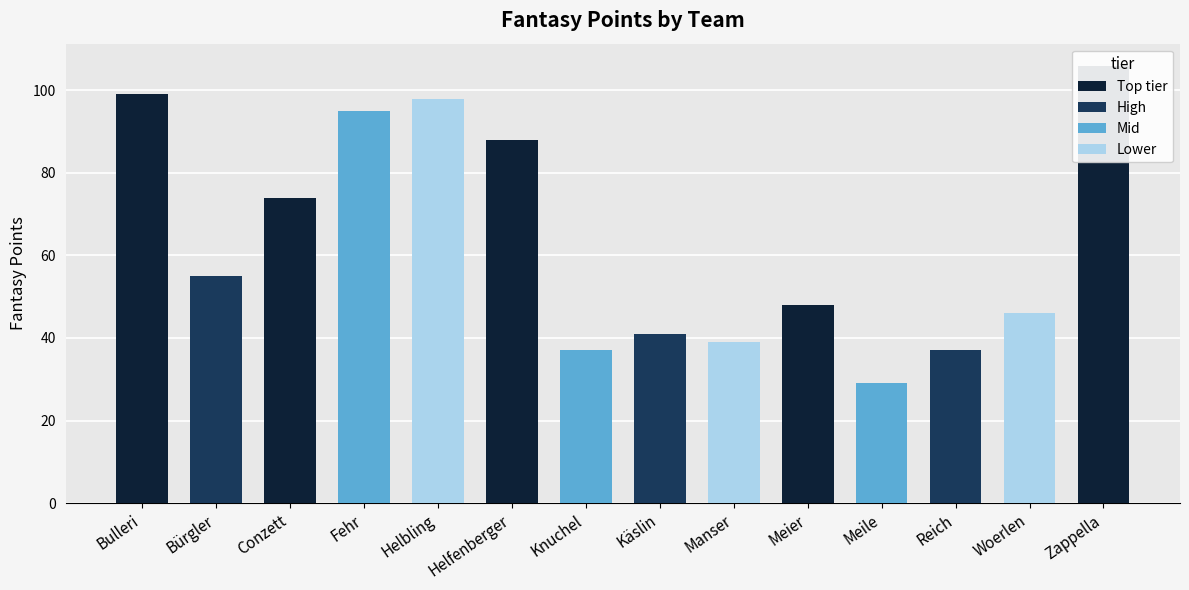

What is the sum of the values at Knuchel and Reich?

74